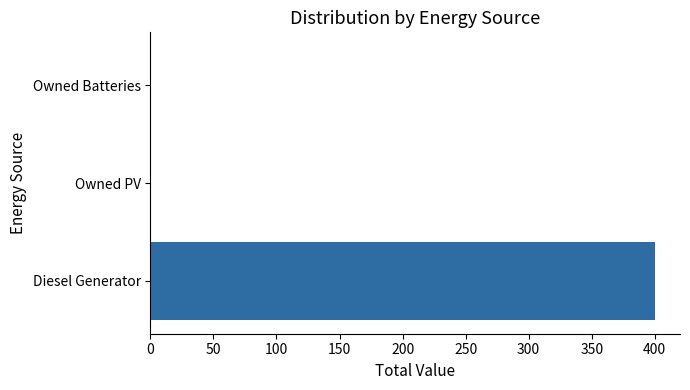

Count the number of data series in this chart.

1